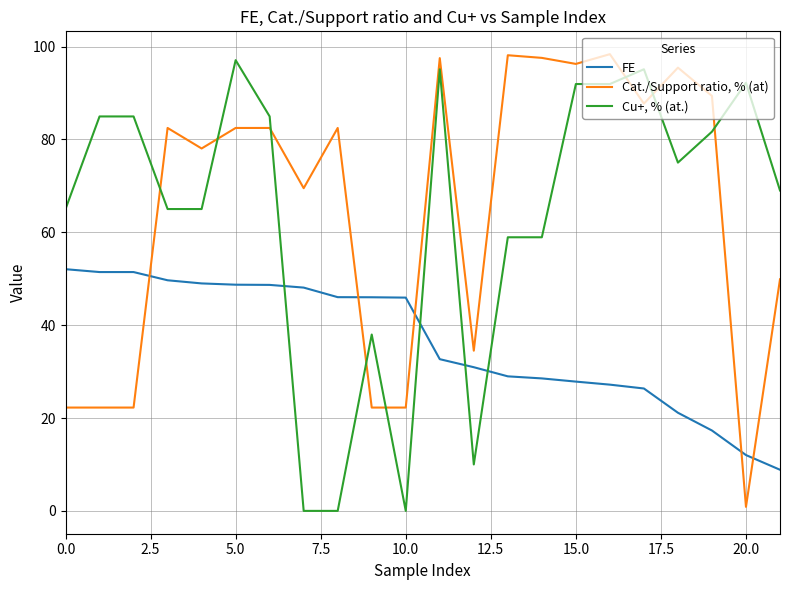

True or false: Cat./Support ratio, % (at) and FE intersect in this chart.

True